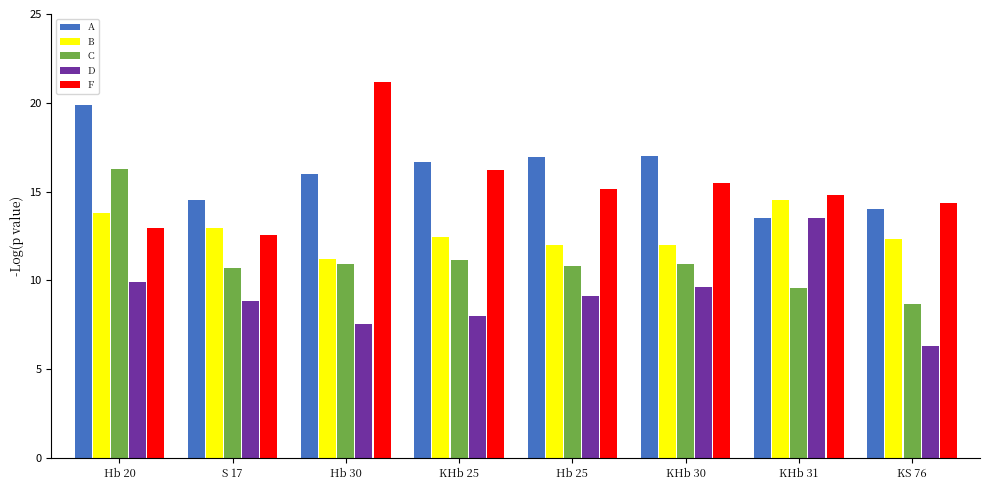

What is the total value across all series at Hb 25?

64.0